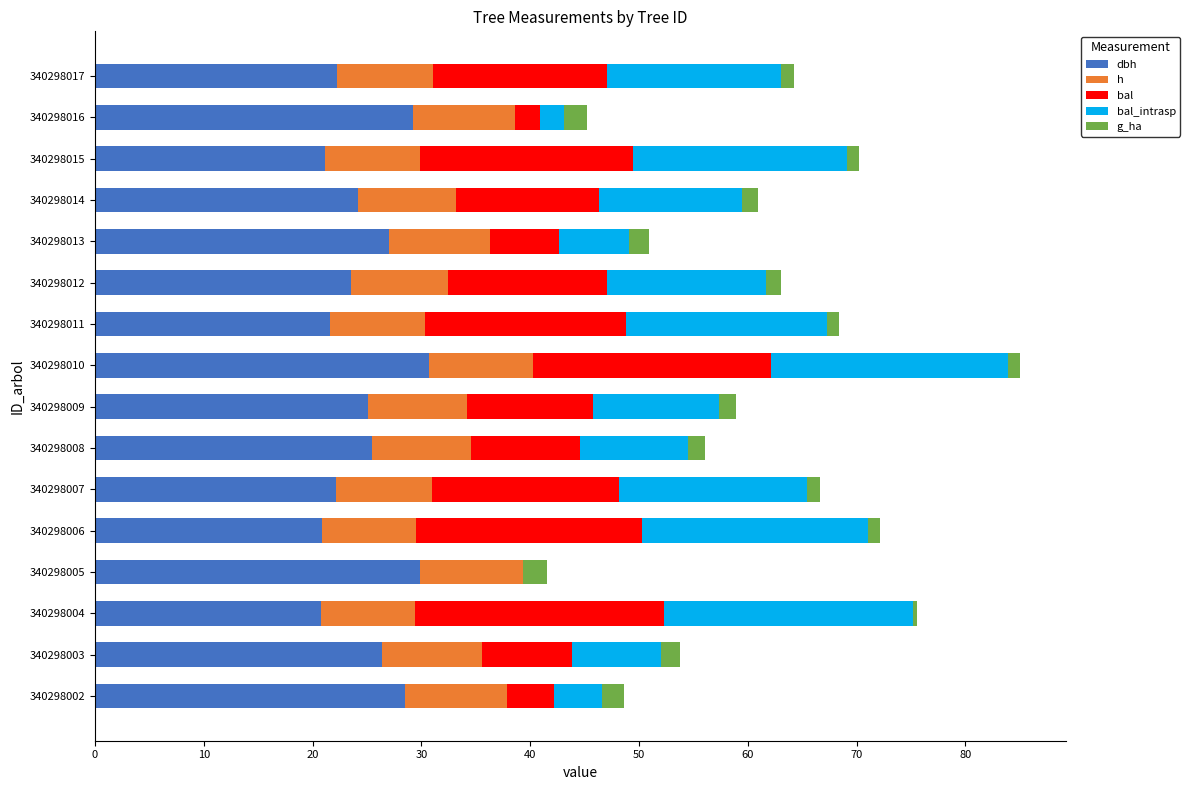

At which category is the sum across all series the highest?

340298010